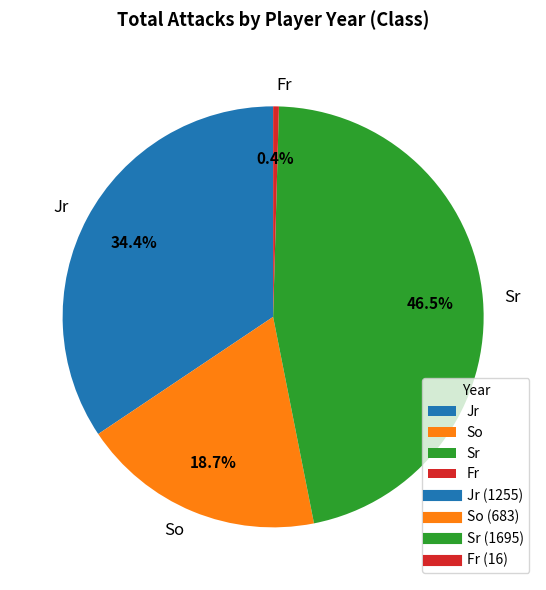

To the nearest percent, what is the average slice percentage?

25%